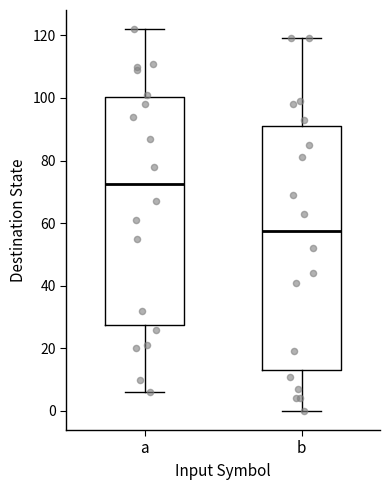

Reading left to right, read every box against the y-axis: the position of its median line, the range the box covers, and the ends of its whiskers. The values are not printed on the chart, so give them approximately, as read against the axis.

a: median 72, box 28 to 100, whiskers 6 to 122
b: median 58, box 14 to 92, whiskers 0 to 120